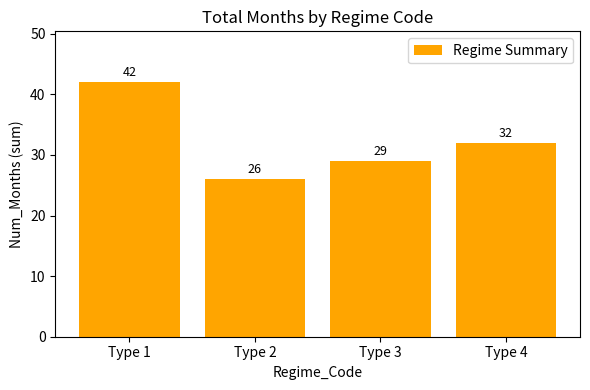

What is the sum of the values at Type 4 and Type 3?

61